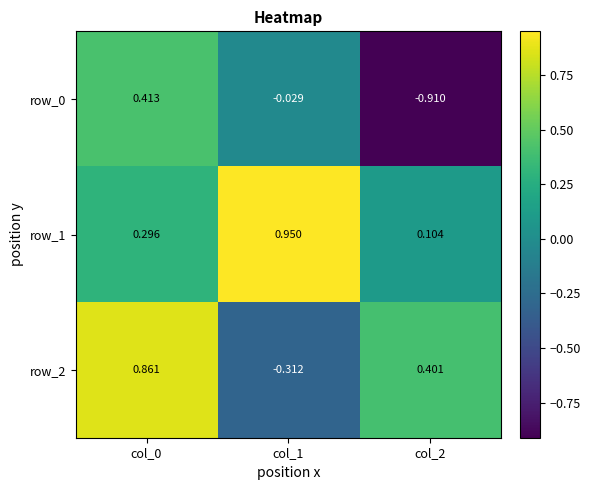

Is the value of row_0 at col_2 greater than the value of row_1 at col_1?

No